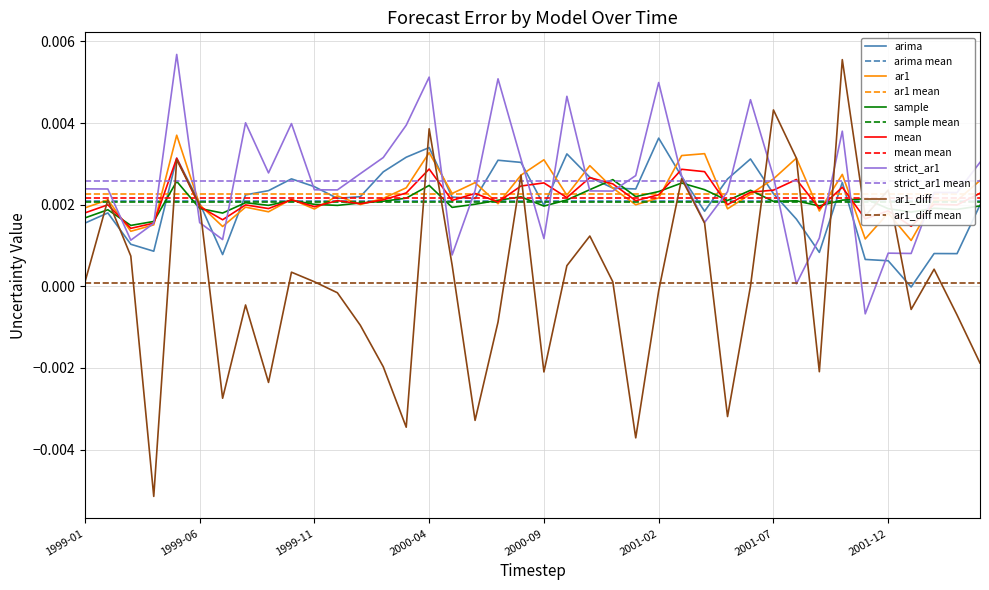

Where do sample and mean first cross each other?

1999-02 and 1999-03